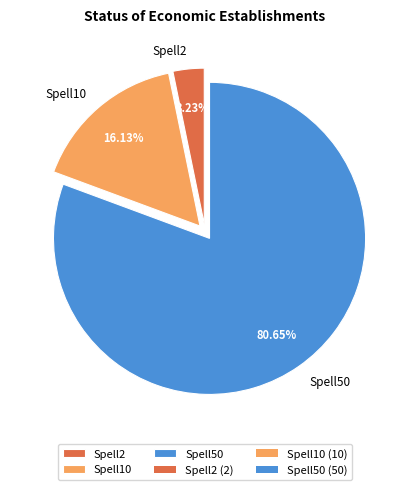

What is the ratio of the value at Spell50 to the value at Spell10?

5.0